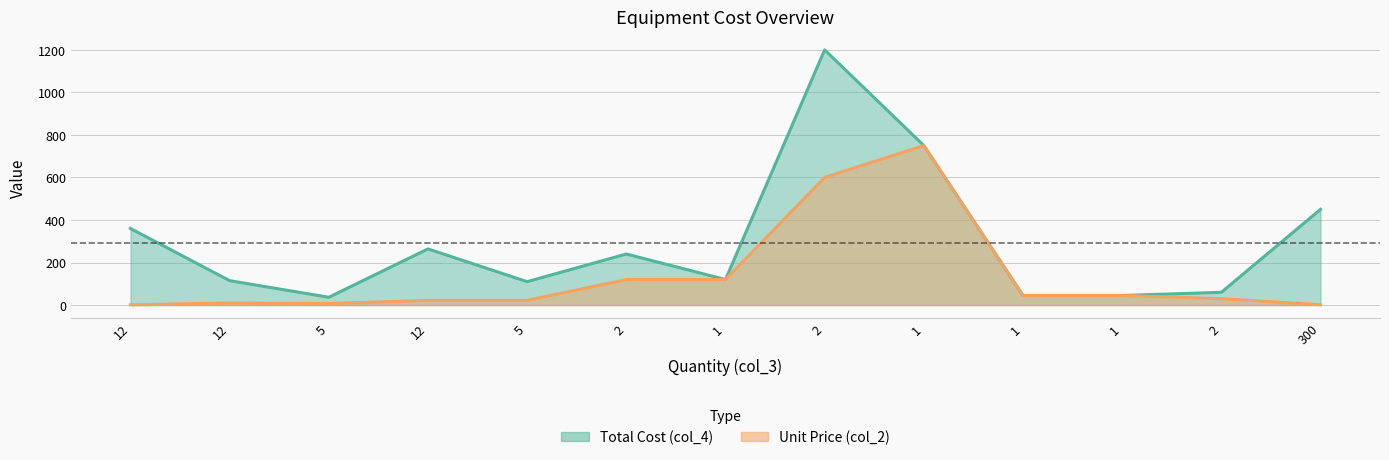

How many interior local peaks does the col_2 (Unit Price) series have?

2